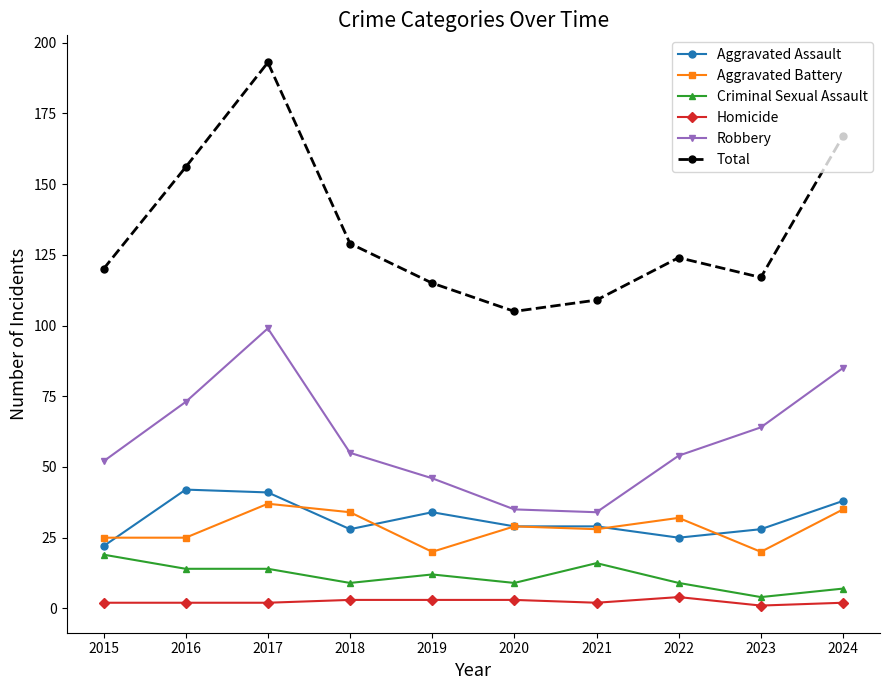

True or false: Aggravated Battery has more than 0 points higher than both neighbors.

True